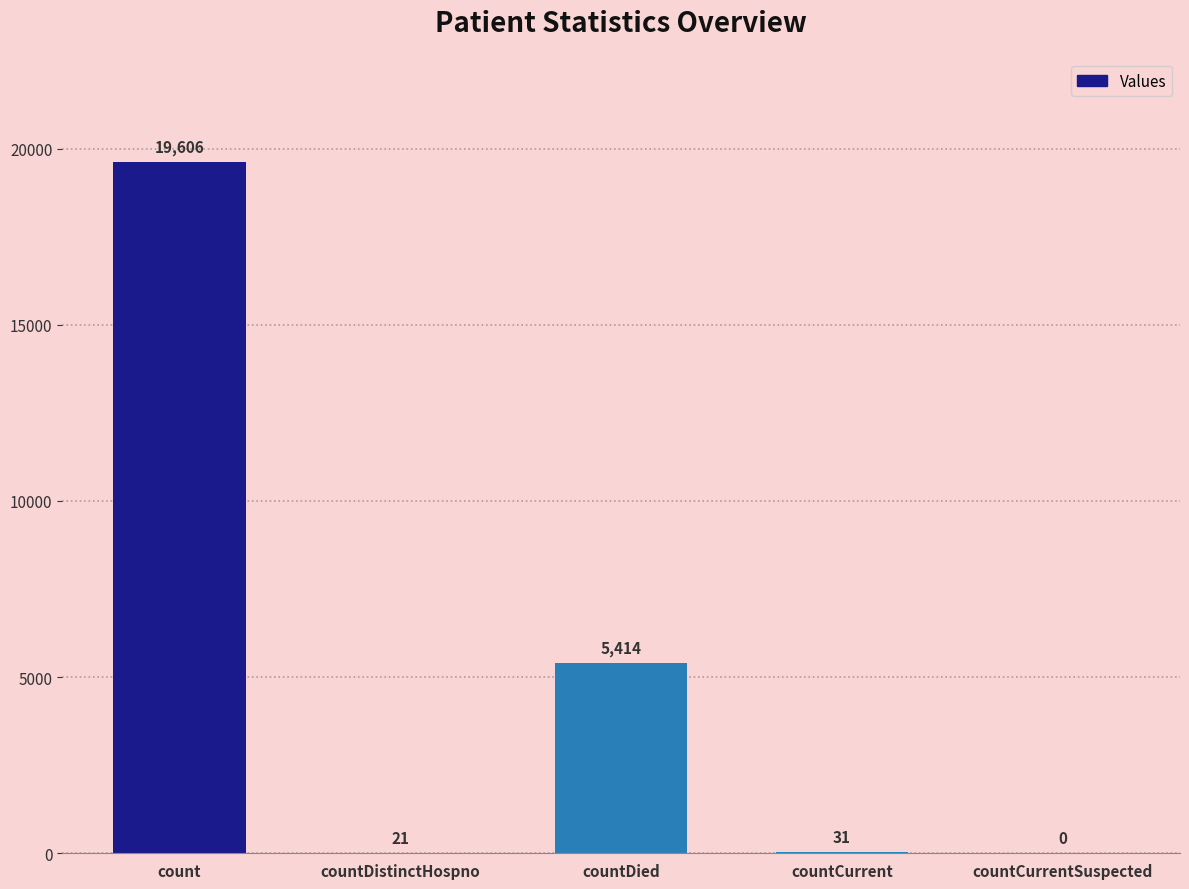

Are the bars horizontal?

No